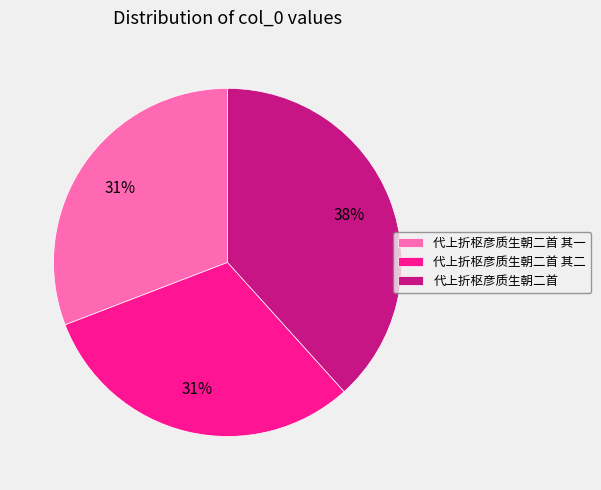

Approximately how many times larger is the value at 代上折枢彦质生朝二首 其一 compared to 代上折枢彦质生朝二首 其二?

1.0